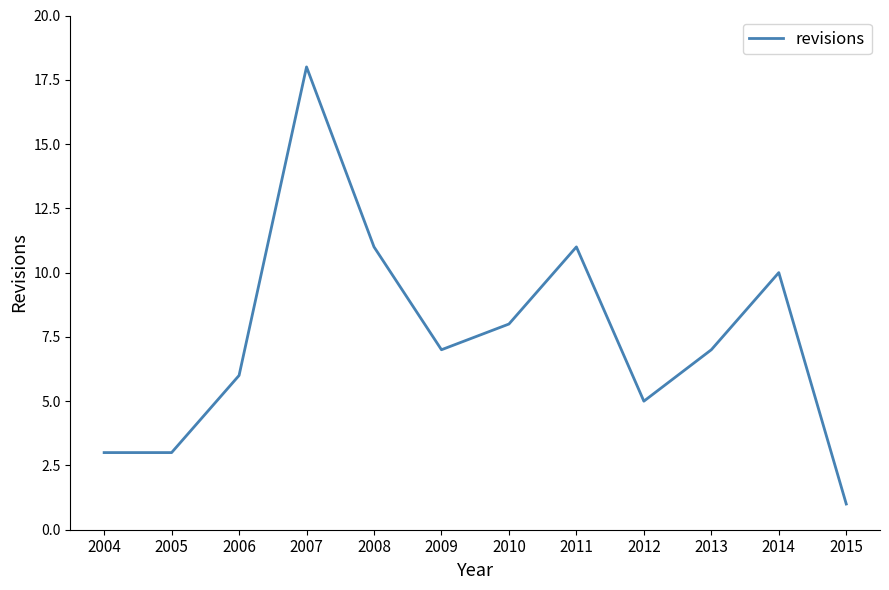

What is the sum of the values at 2005 and 2014?

13